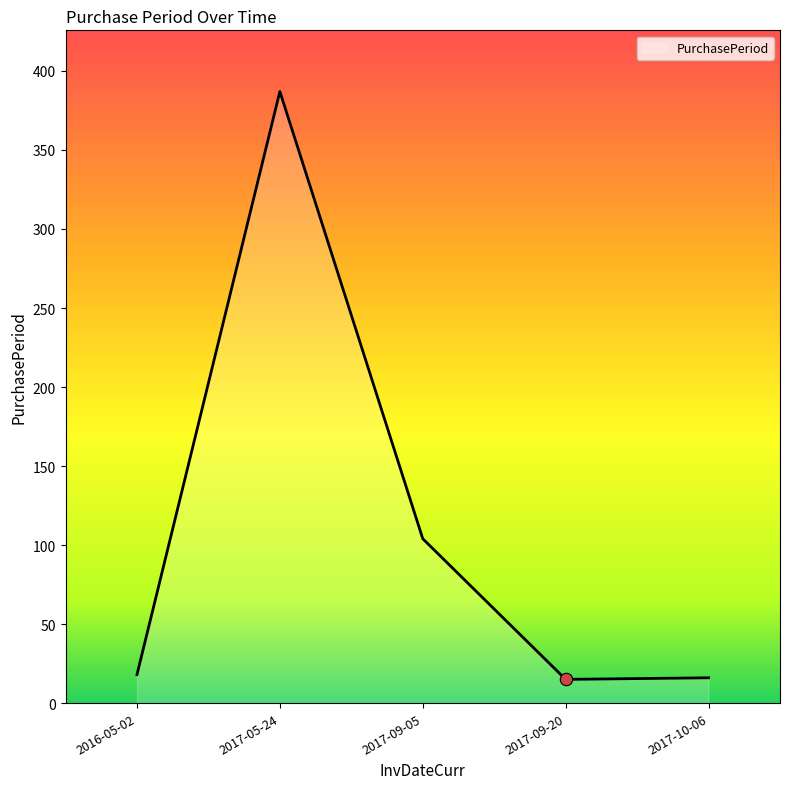

What is the change in value from 2016-05-02 to 2017-09-05?

+86